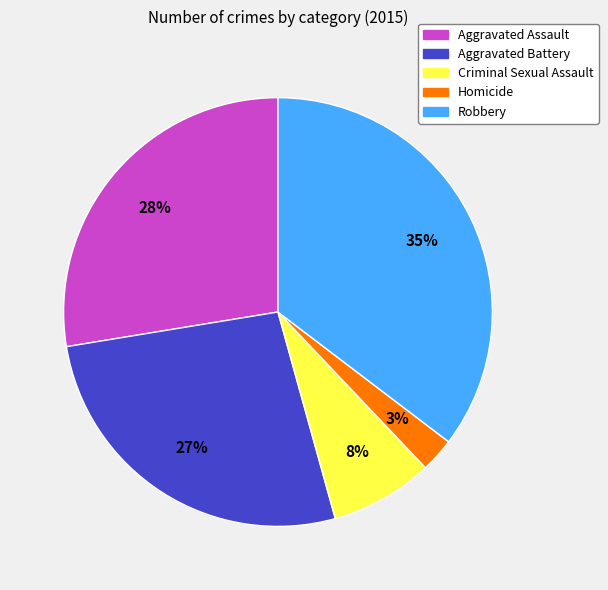

Is it true that Homicide is 3% of the pie?

True